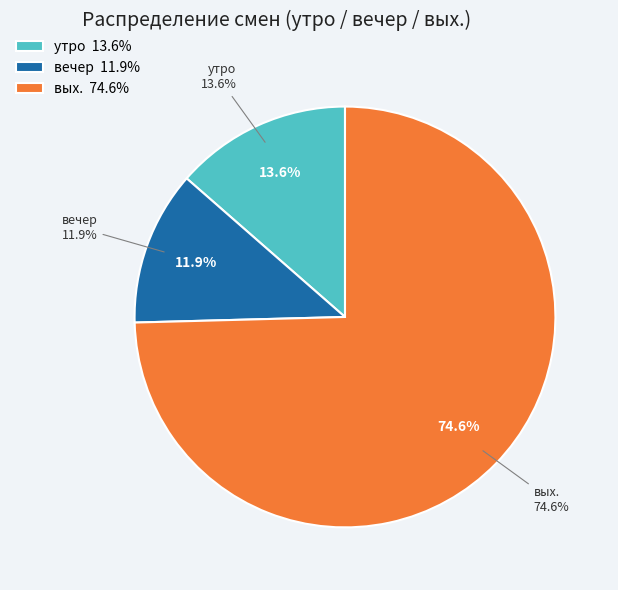

Which category has the smallest portion of the pie?

вечер